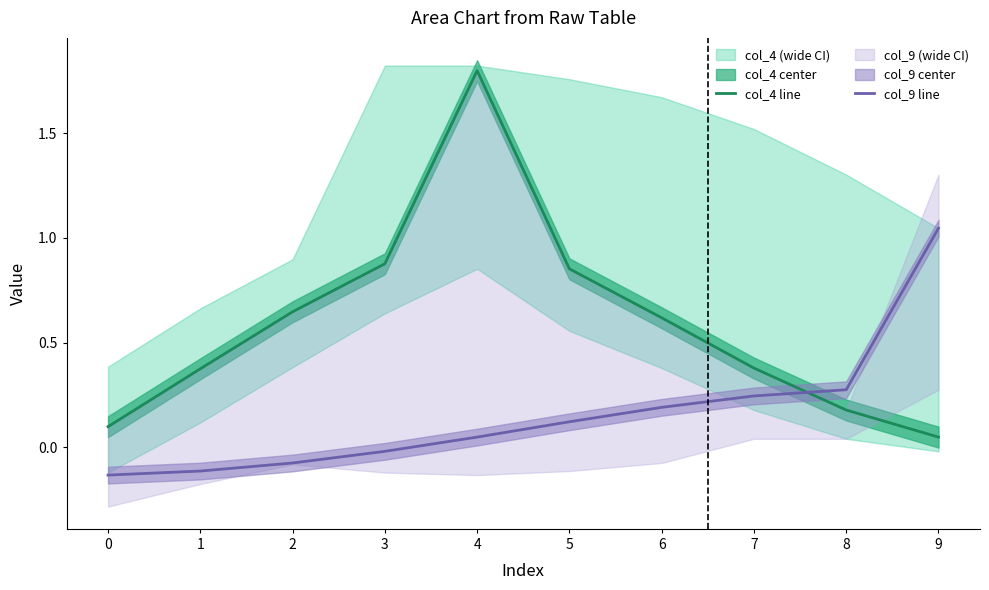

What is the sum of the col_4 line values at 2 and 7?

1.0